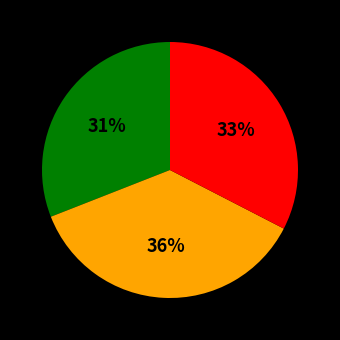

To the nearest percent, what is the average slice percentage?

33%